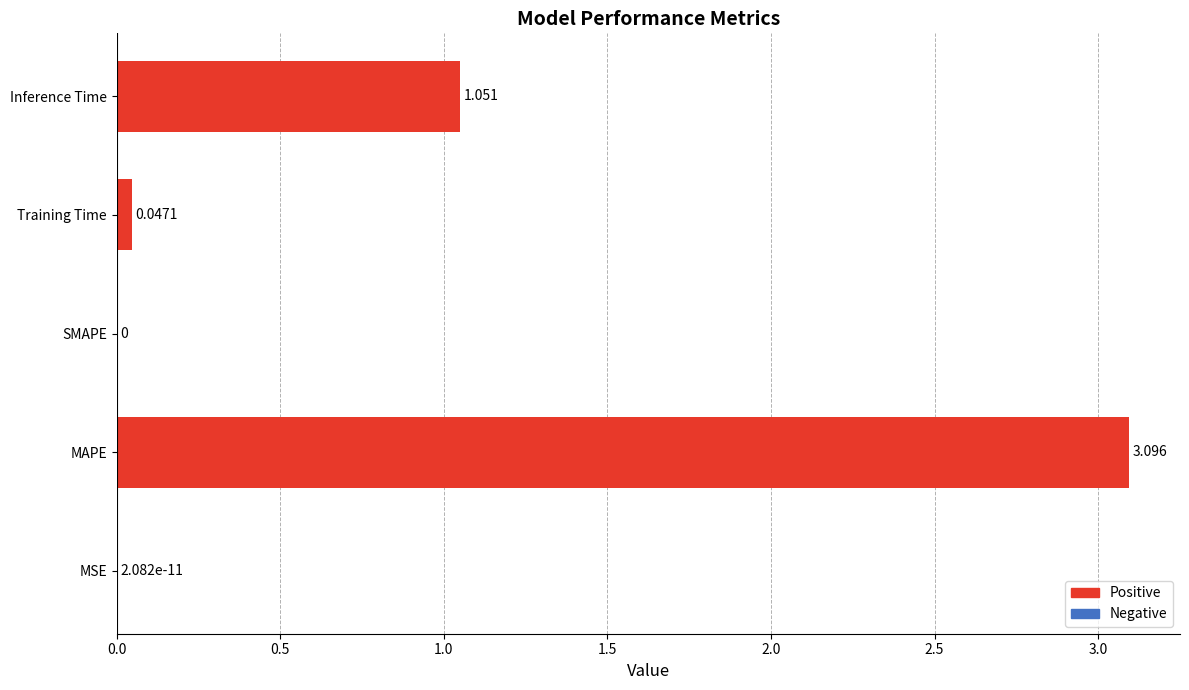

Between Inference Time and Training Time, which is larger?

Inference Time